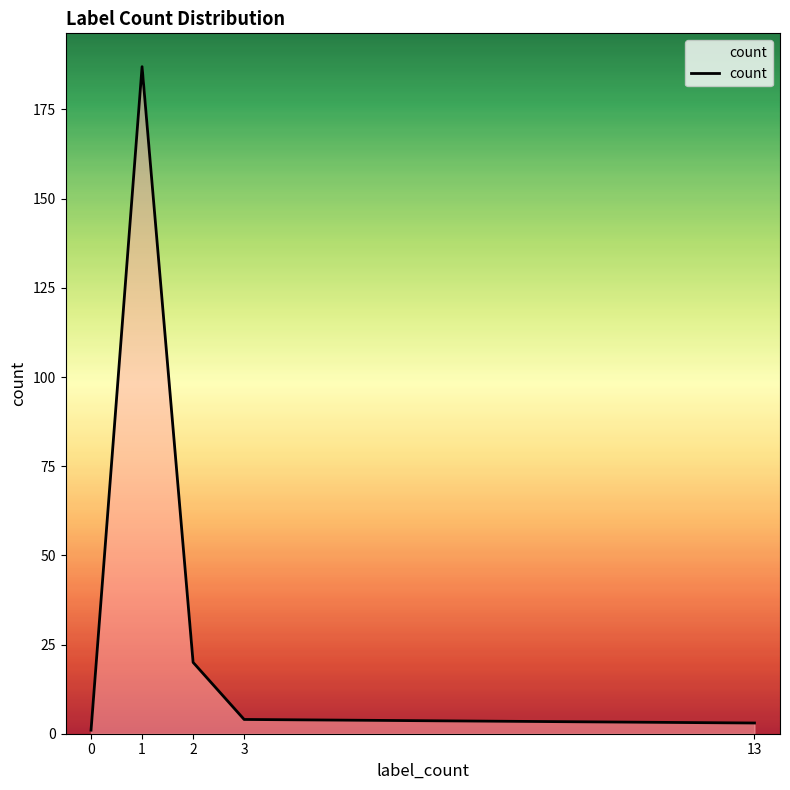

What is the greatest value displayed?

187